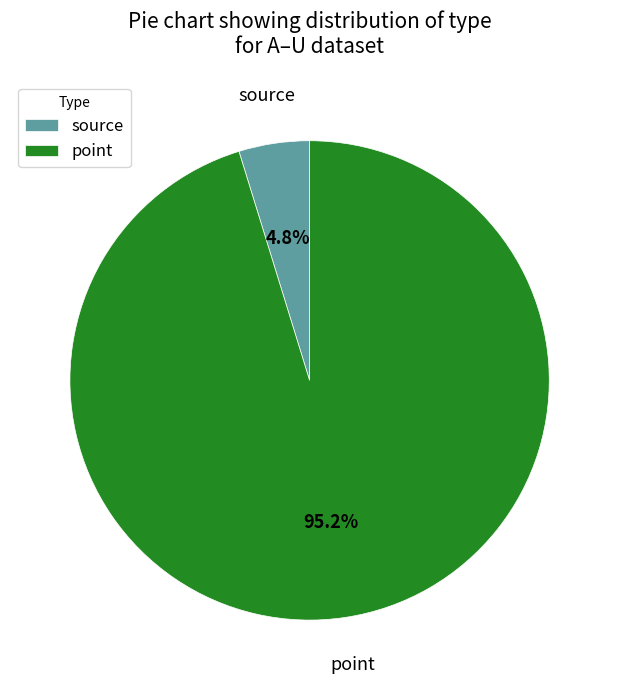

Rank the categories by value from lowest to highest.

source, point